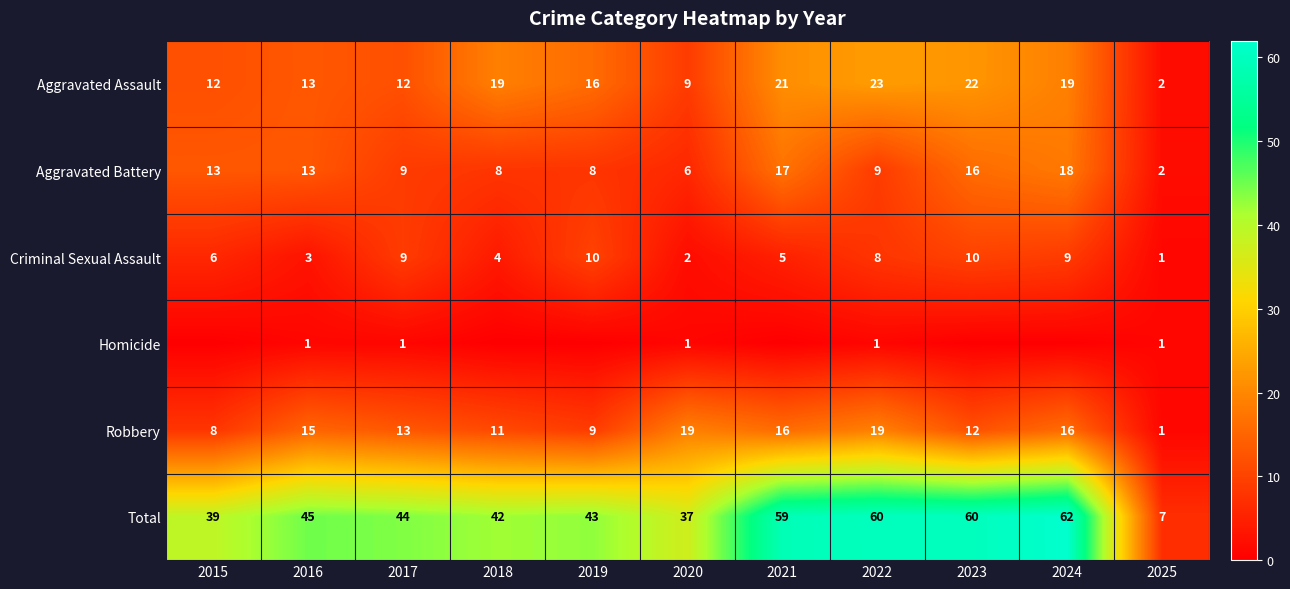

What is the difference between the highest and lowest values at 2016?

44